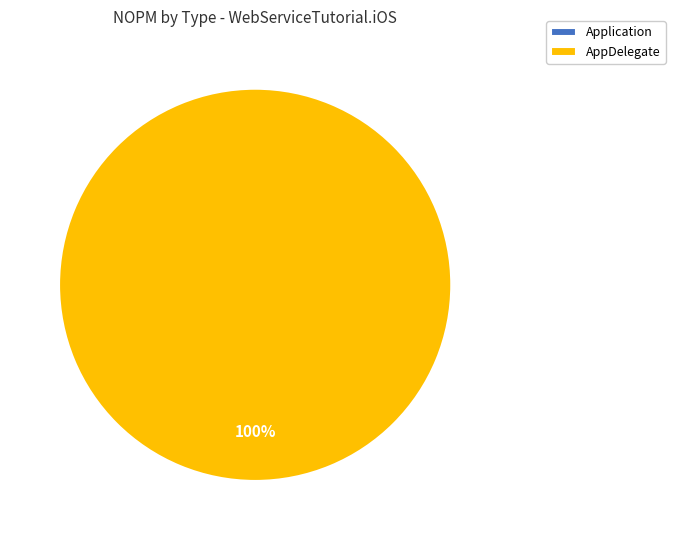

Which category has the smallest portion of the pie?

Application